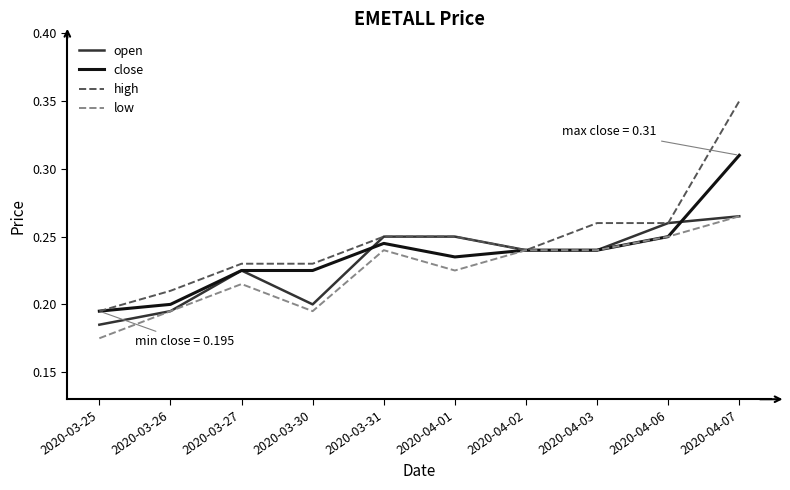

Which series changed the most between 2020-03-26 and 2020-03-31?

open